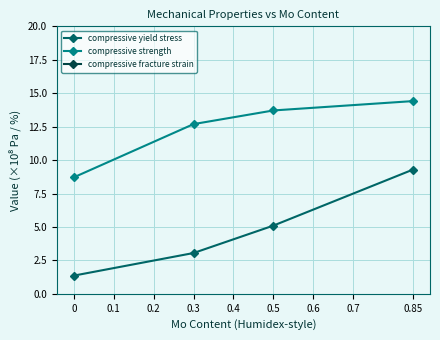

What is the value of the compressive yield stress point at the 4th from the left?

9.3